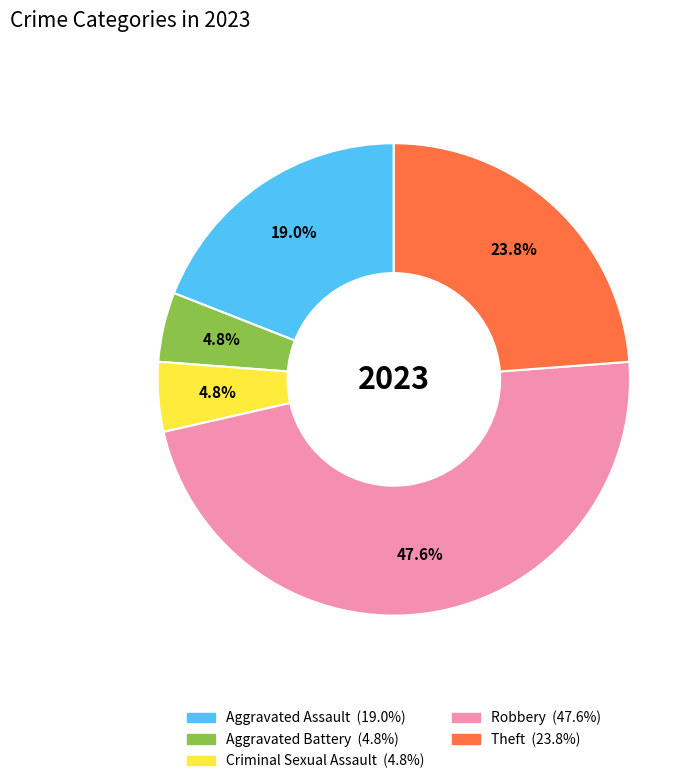

Is Robbery the majority of the pie?

No